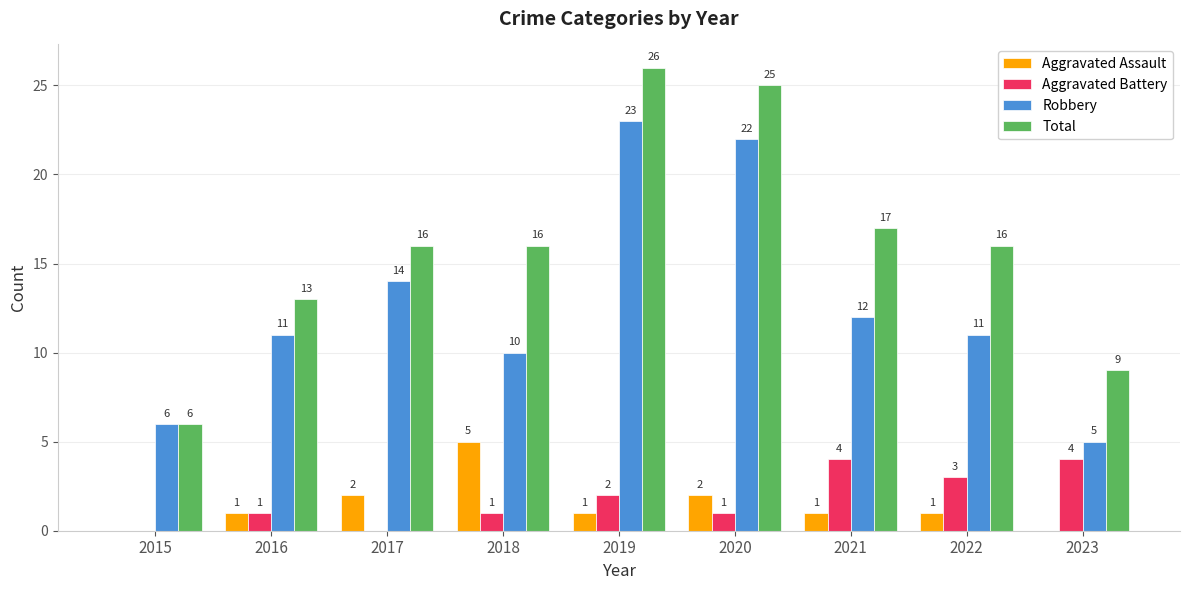

What is the spread (max minus min) of values at 2021?

16